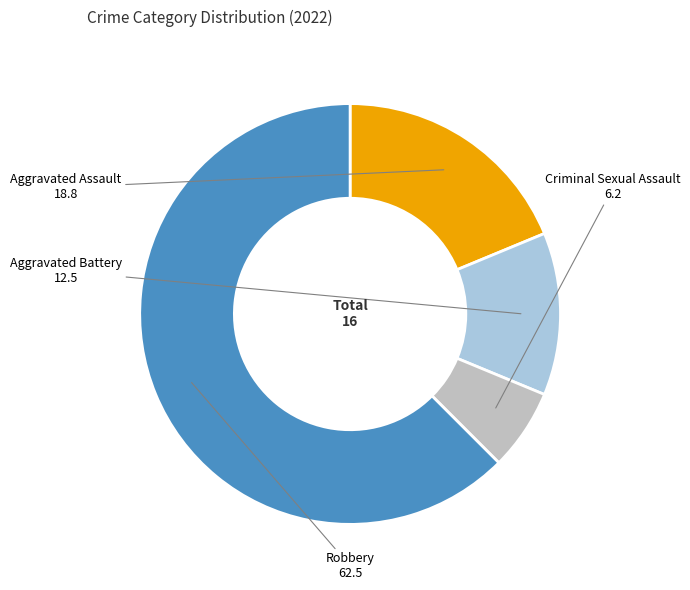

Does any single category account for the majority?

Yes